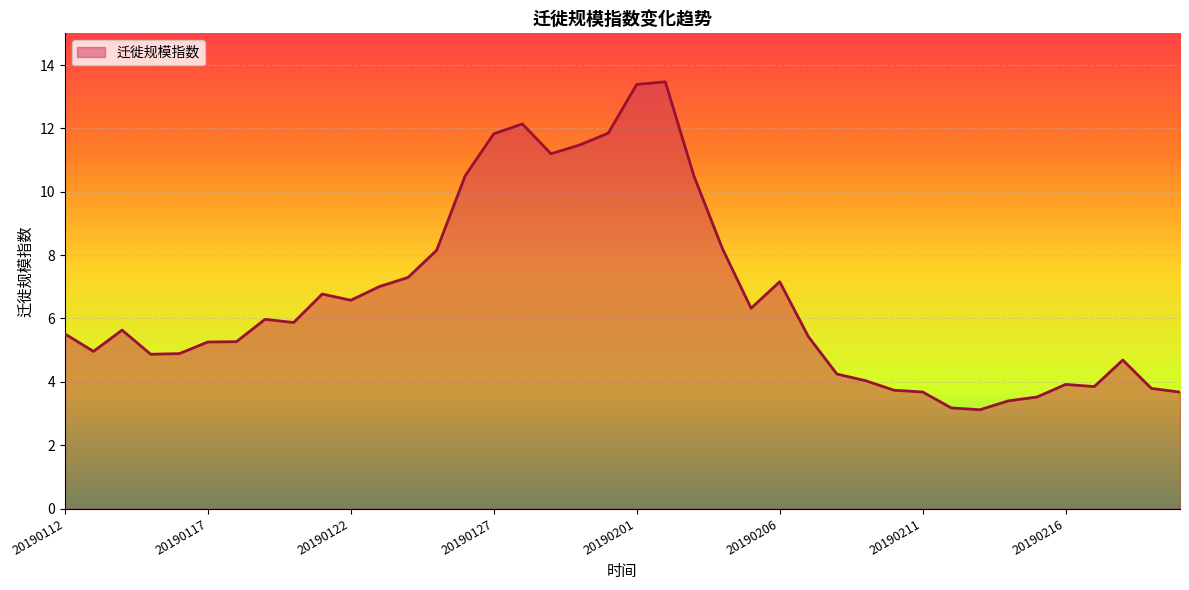

What is the greatest value displayed?

13.5